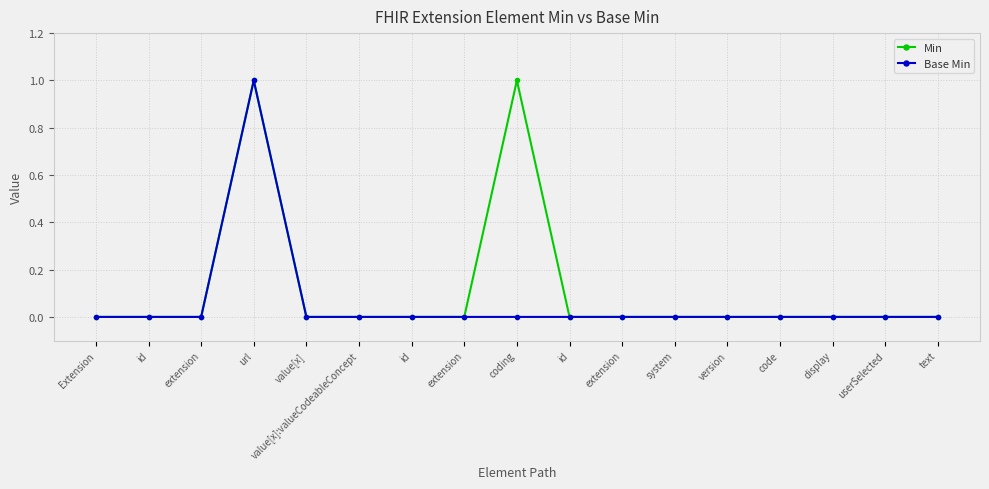

True or false: Min and Base Min intersect in this chart.

False